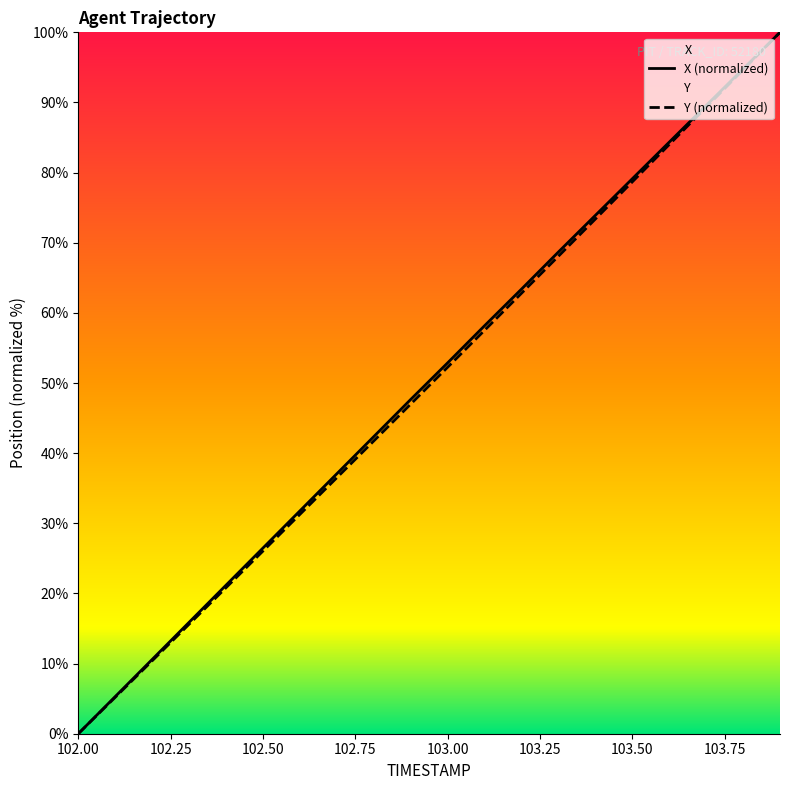

What is the maximum value shown in the chart?

100.0